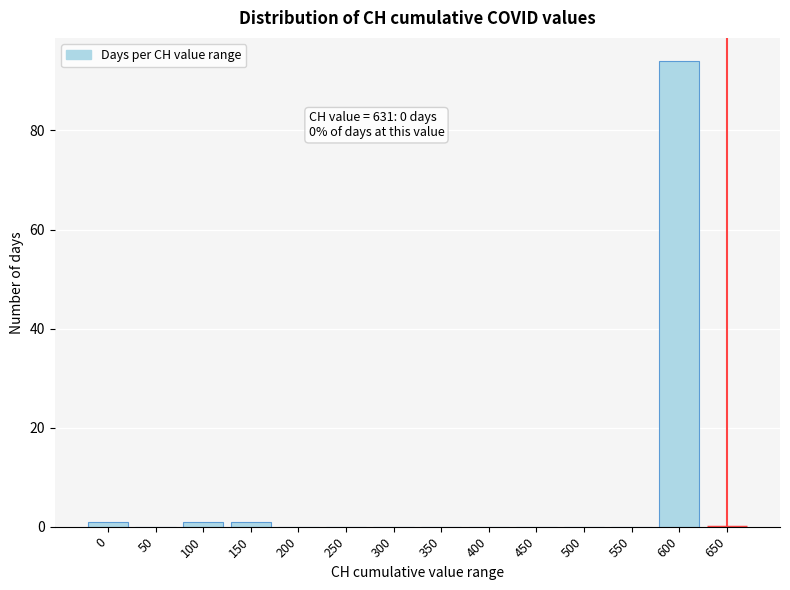

Reading left to right, extract all data points from this chart.

0=1	50=0	100=1	150=1	200=0	250=0	300=0	350=0	400=0	450=0	500=0	550=0	600=94	650=0